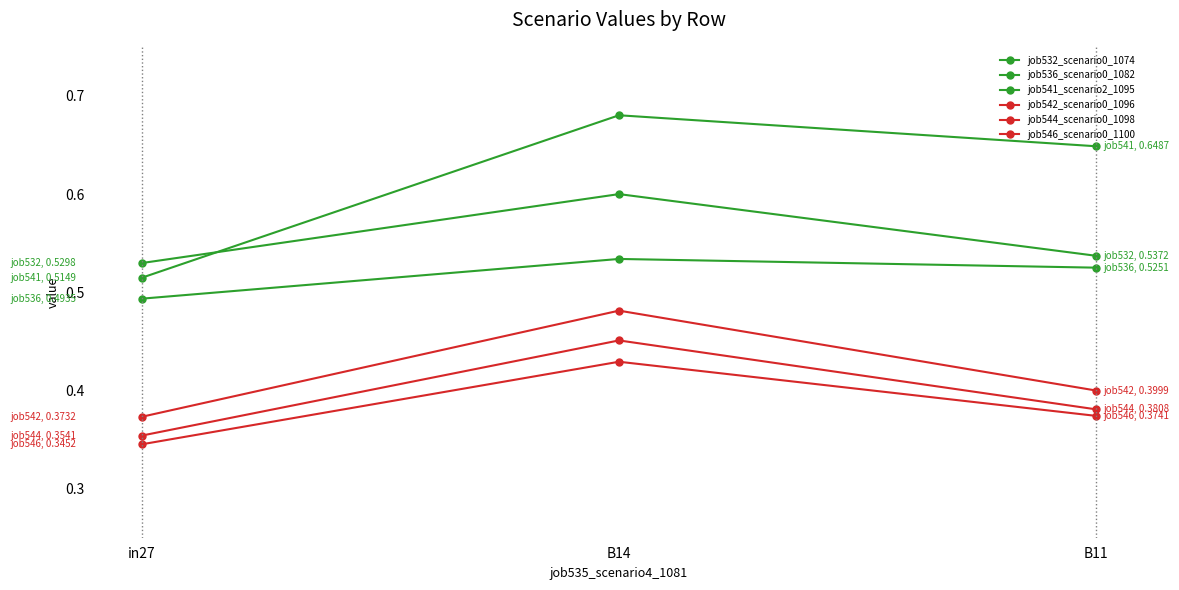

Is it true that job536_scenario0_1082 equals 0.5 at B11?

True